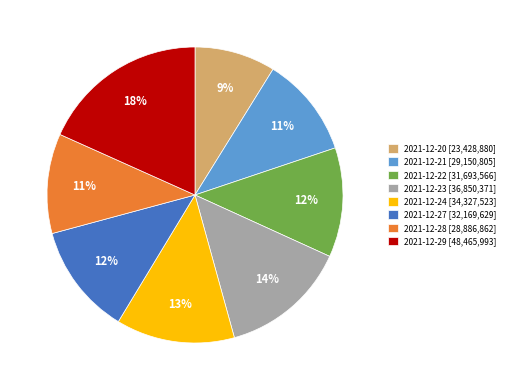

To the nearest percent, what is the combined percentage of 2021-12-20 [23,428,880] and 2021-12-27 [32,169,629]?

21%